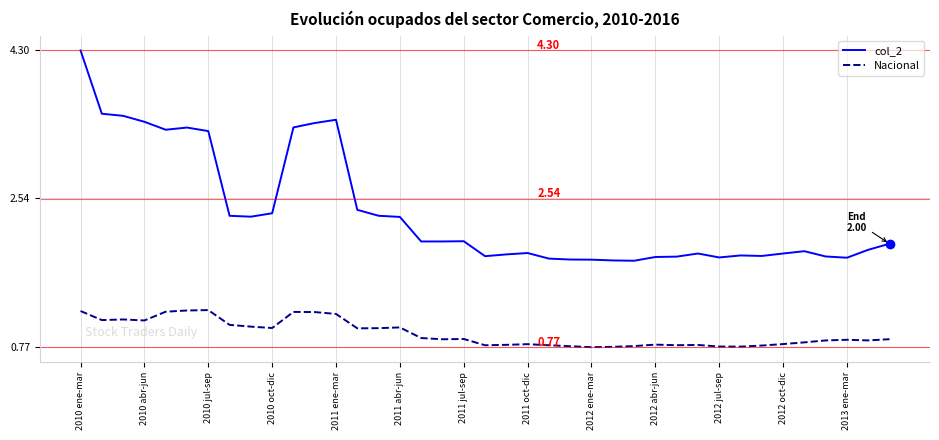

List the series in order of their overall mean, highest first.

col_2, Nacional